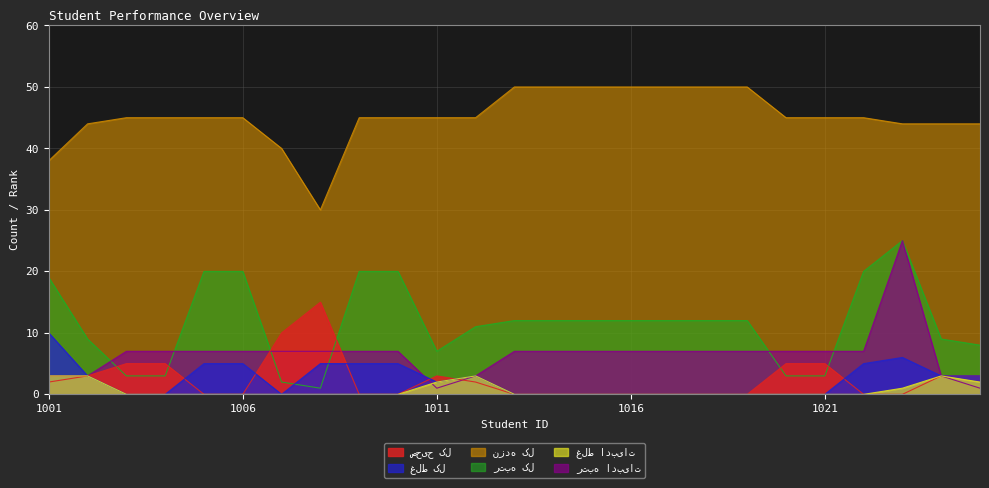

At which category does غلط ادبیات reach its first local peak?

1012